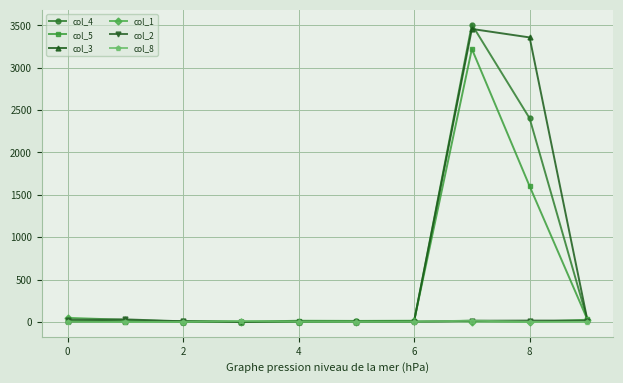

True or false: col_4 has more than 0 interior local peaks.

True